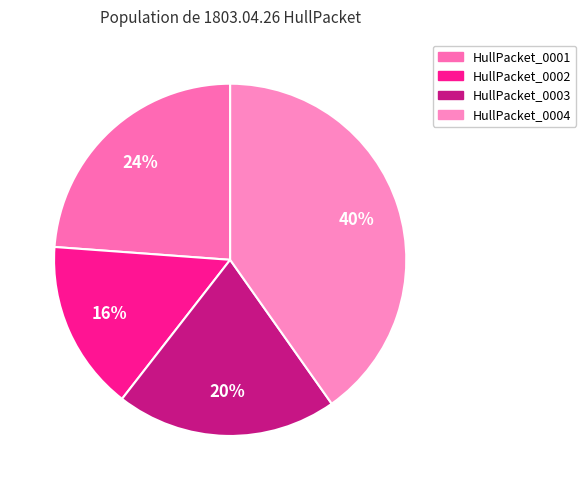

Rank the categories by value from highest to lowest.

1803.04.26_HullPacket_0004, 1803.04.26_HullPacket_0001, 1803.04.26_HullPacket_0003, 1803.04.26_HullPacket_0002